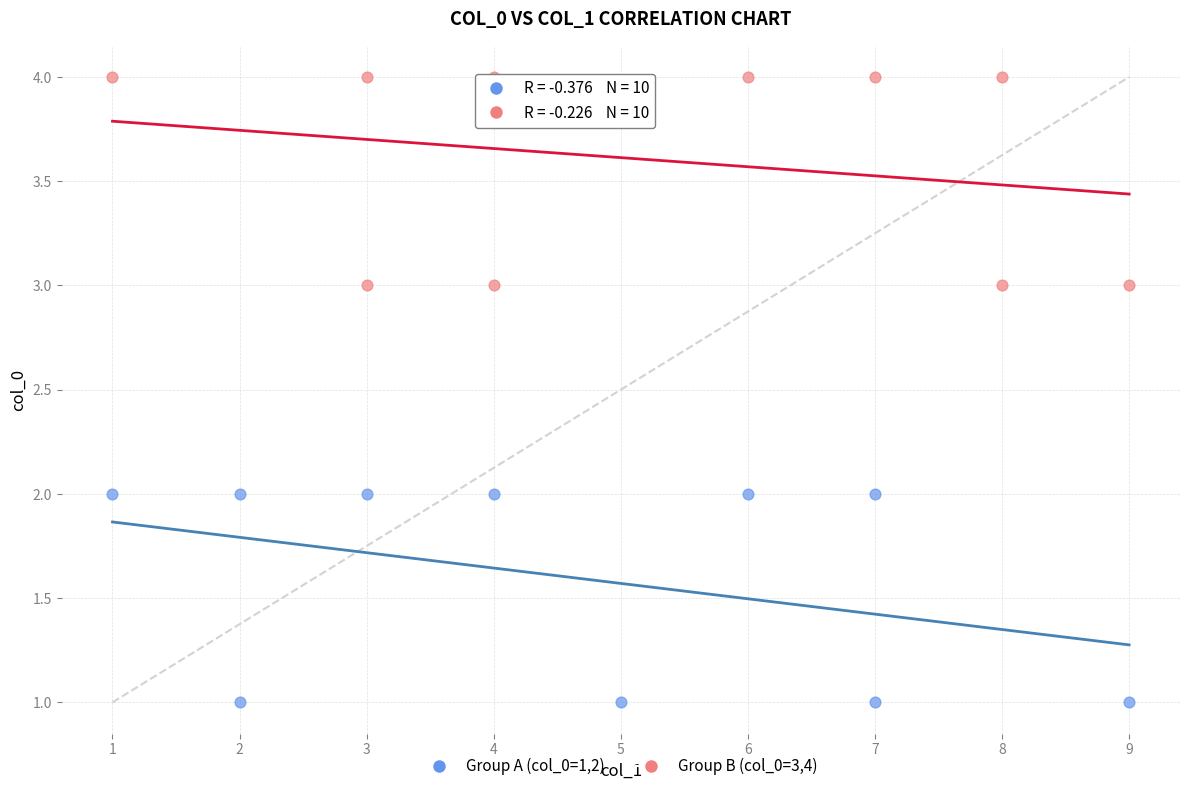

Which series contains the highest Y value?

Group B (col_0=3,4)